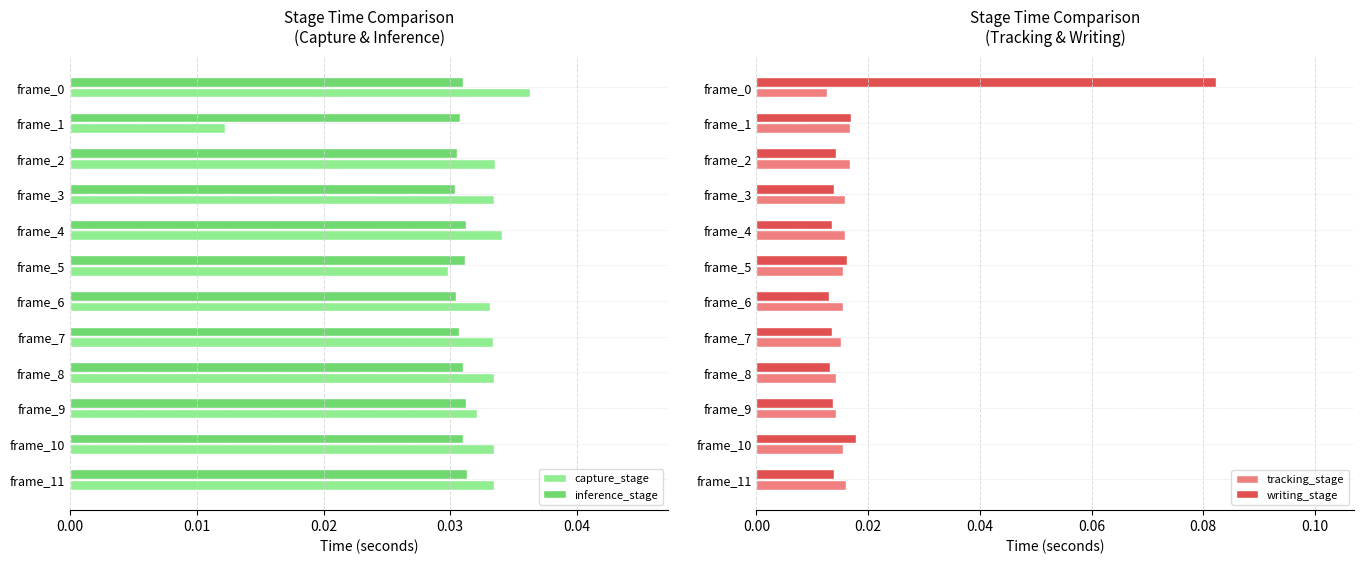

At how many categories does at least one series exceed 0?

12